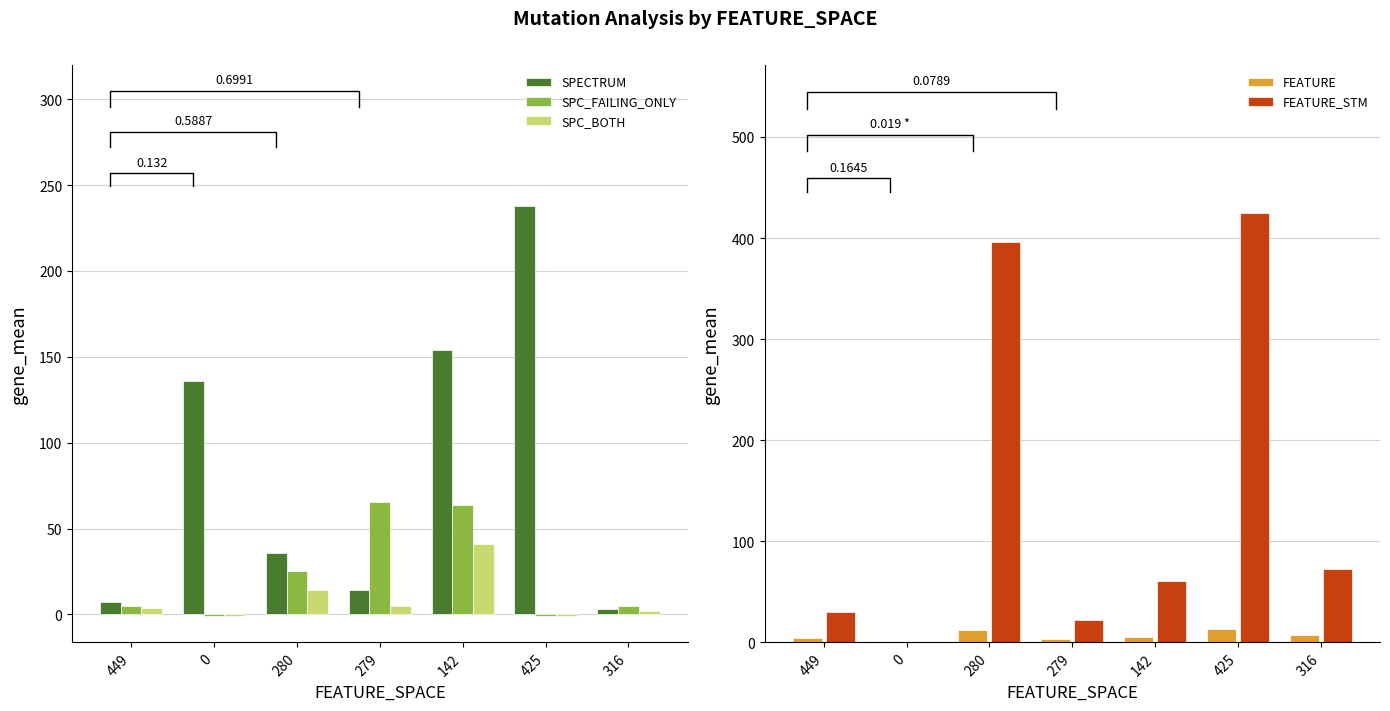

Reading right to left, transcribe all the data shown in this chart.

SPECTRUM: 316=3.0	425=238.0	142=154.0	279=14.5	280=35.5	0=136.0	449=7.0
SPC_FAILING_ONLY: 316=5.0	425=-1.0	142=64.0	279=65.2	280=25.0	0=-1.0	449=5.0
SPC_BOTH: 316=2.0	425=-1.0	142=41.0	279=5.0	280=14.0	0=-1.0	449=4.0
FEATURE: 316=7.0	425=13.0	142=5.0	279=3.0	280=12.0	0=0.0	449=4.0
FEATURE_STM: 316=73.0	425=425.0	142=61.0	279=22.0	280=396.0	0=0.0	449=30.0